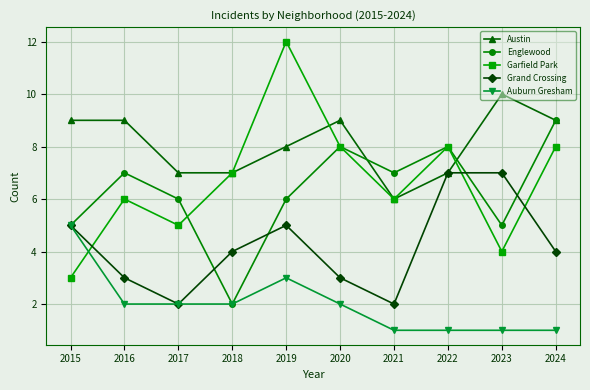

Where is the first local minimum for Garfield Park?

2017